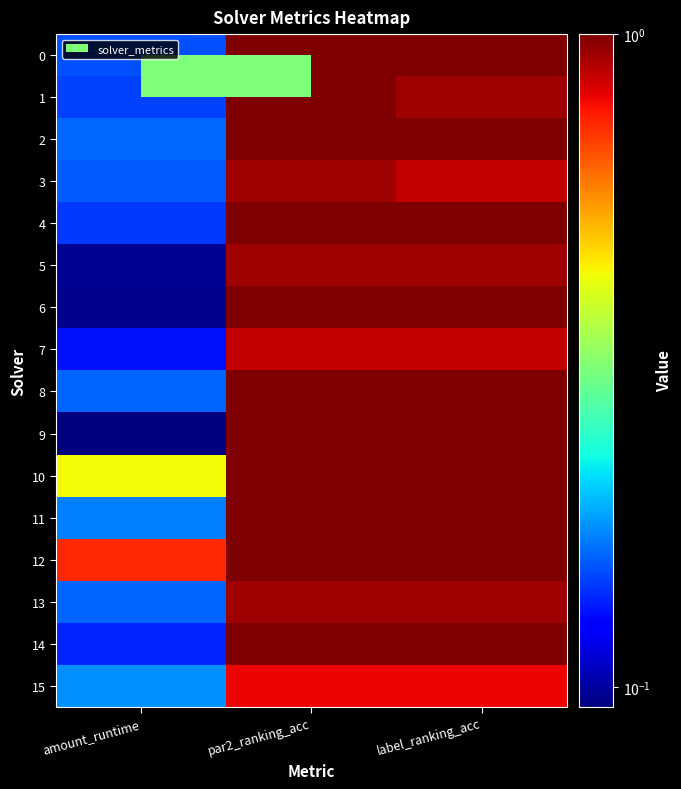

Rank the series by their maximum value, from lowest to highest.

15, 7, 3, 5, 13, 0, 1, 2, 4, 6, 8, 9, 10, 11, 12, 14